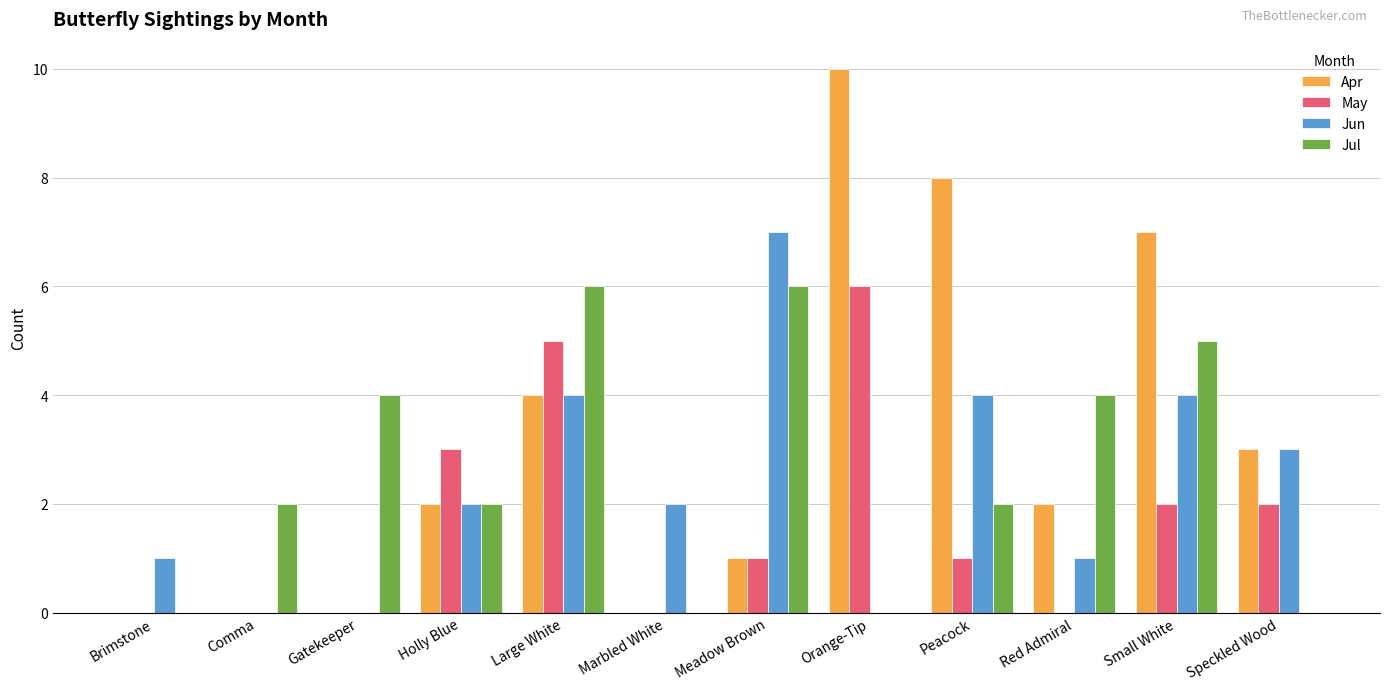

At which category is the sum across all series the highest?

Large White